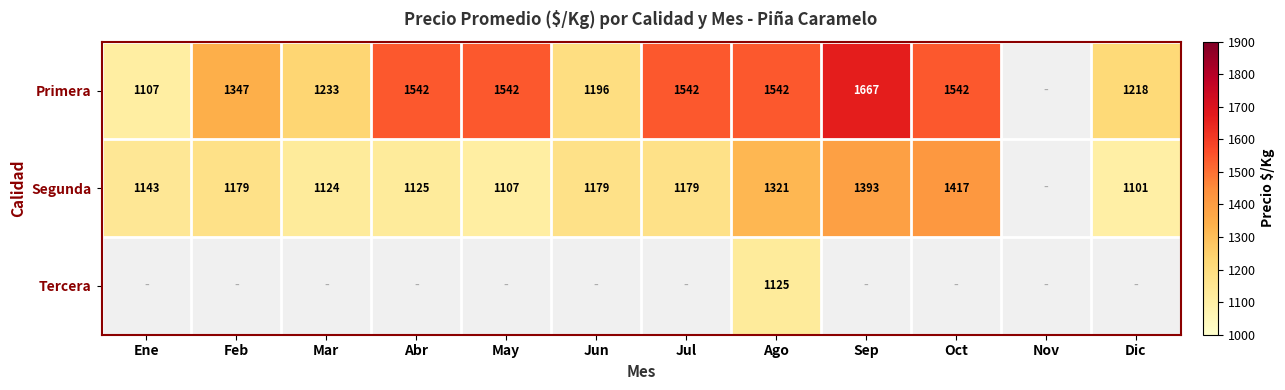

Rank the series at Ago from highest to lowest value.

Primera, Segunda, Tercera